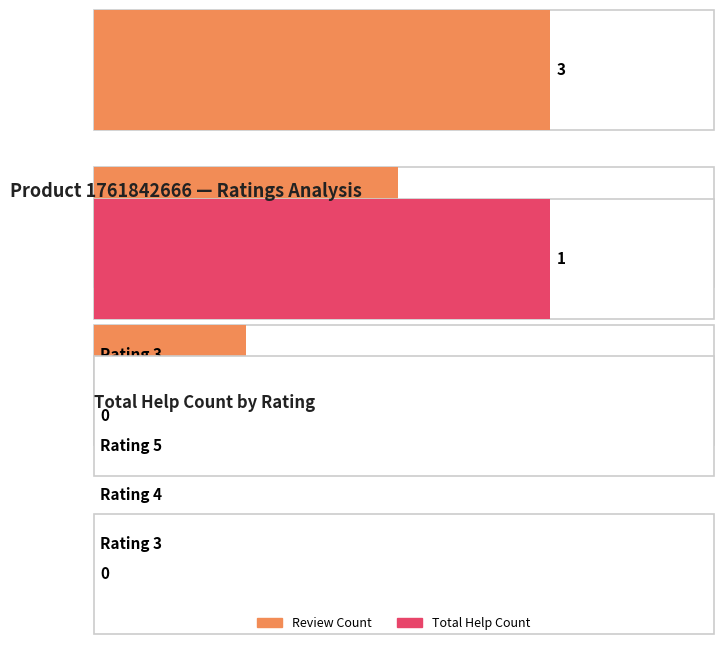

Are the bars grouped side by side (vs. stacked)?

No